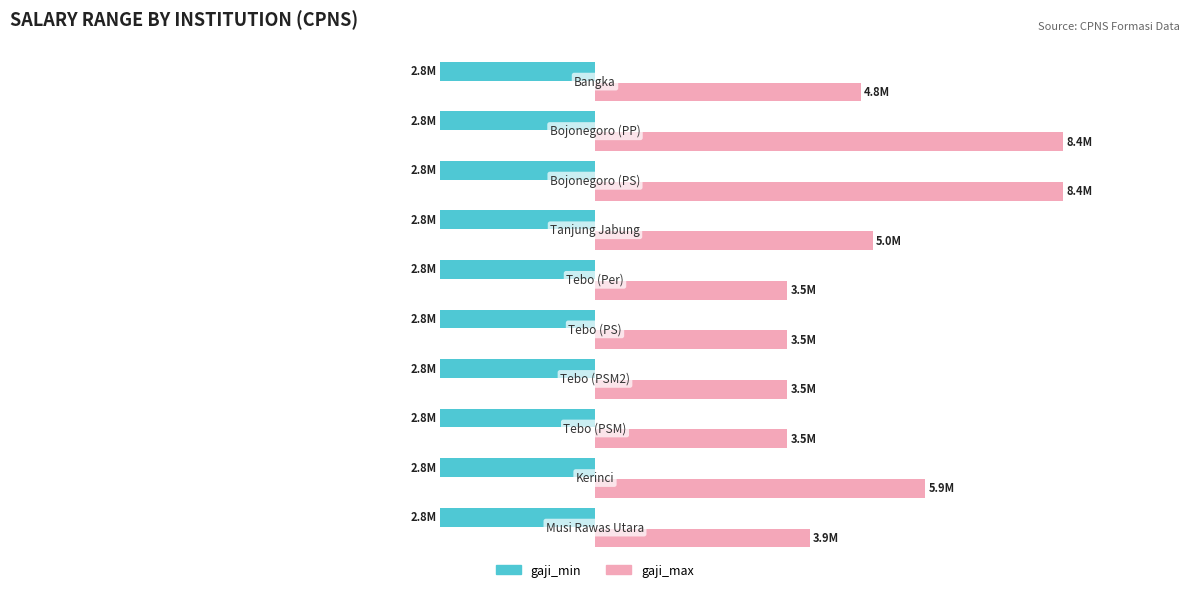

What are all the series names shown in the legend?

gaji_min, gaji_max